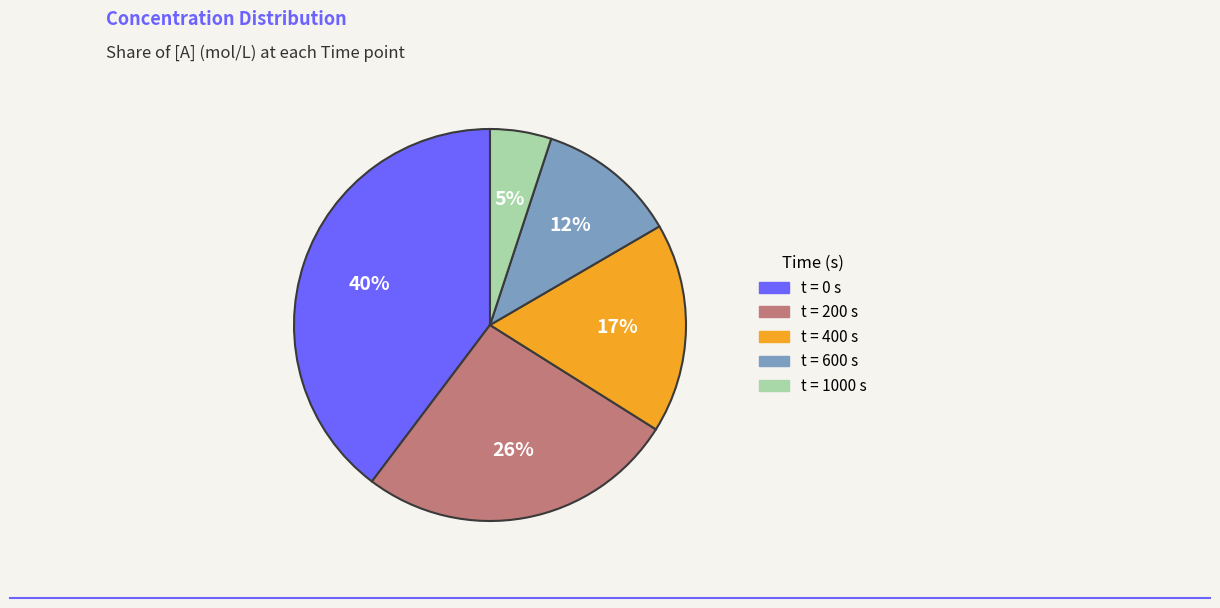

To the nearest percent, what portion does t = 600 s represent?

12%